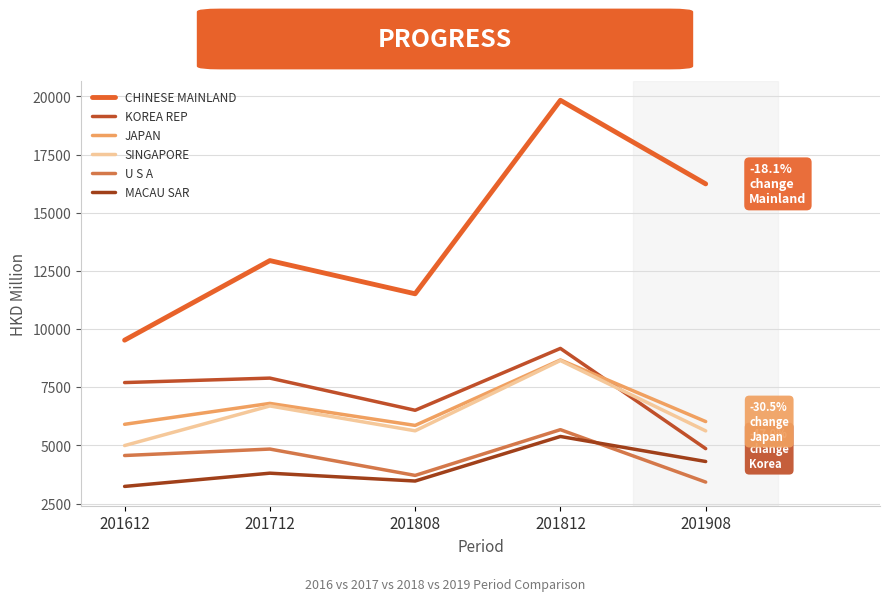

Is the value of U S A at 201612 greater than the value of KOREA REP at 201812?

No